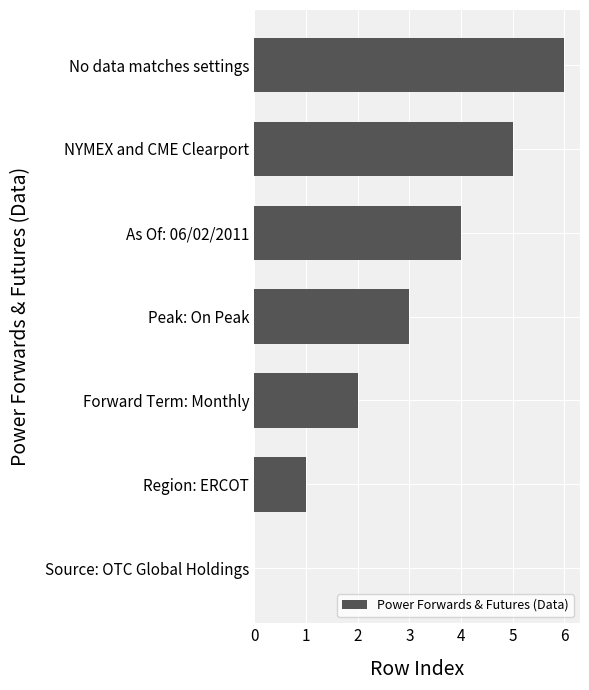

Is it true that the value at Forward Term: Monthly is 1?

False